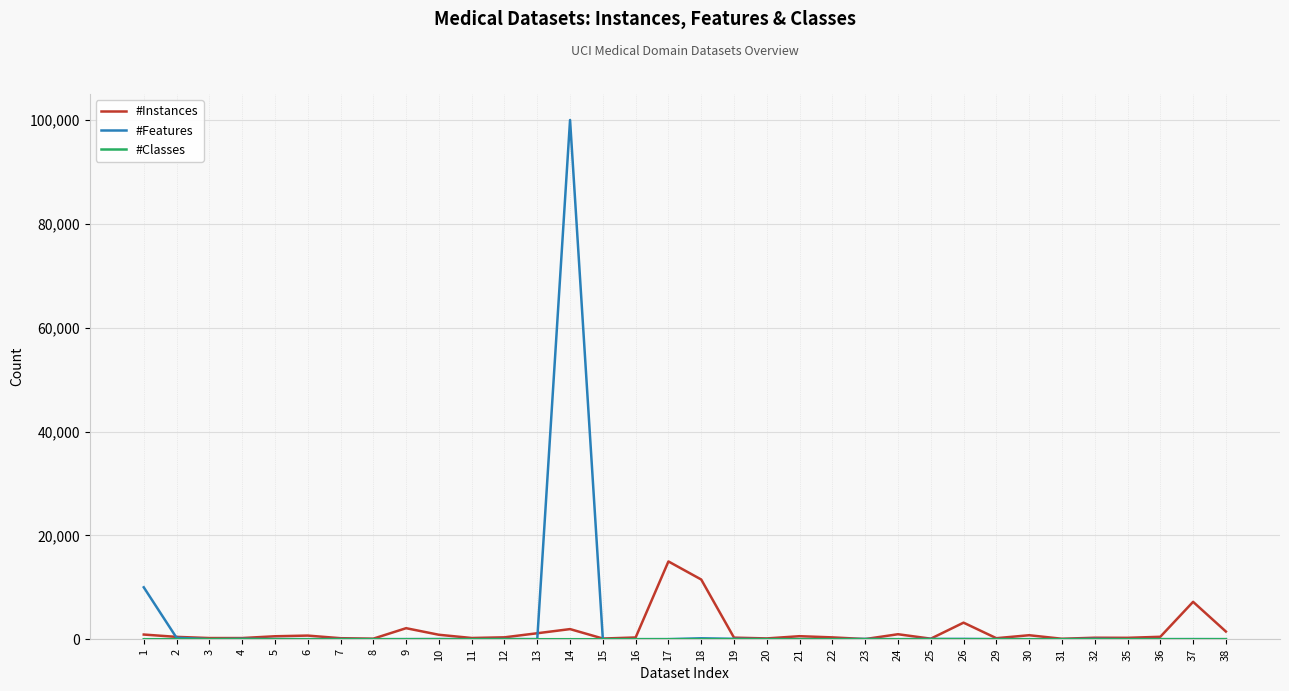

At which category is the sum across all series the highest?

14